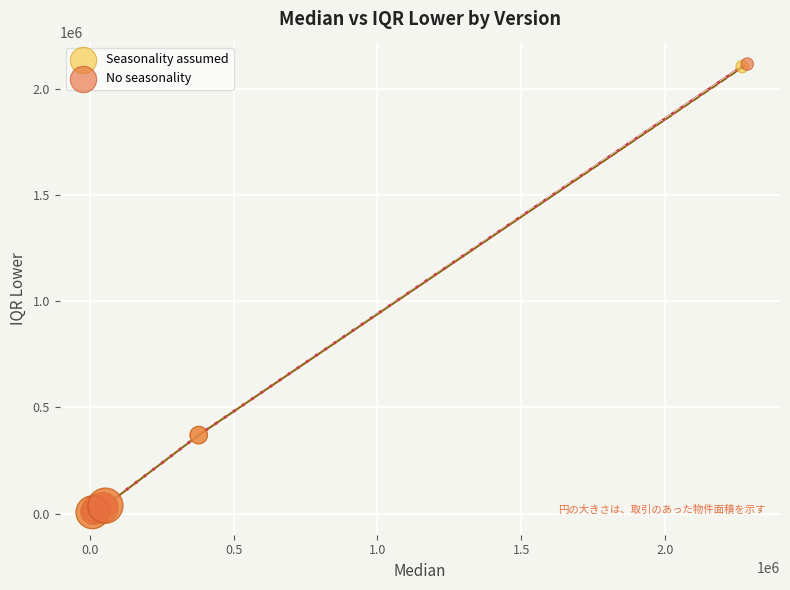

Which series has the largest Y range (max minus min)?

No seasonality